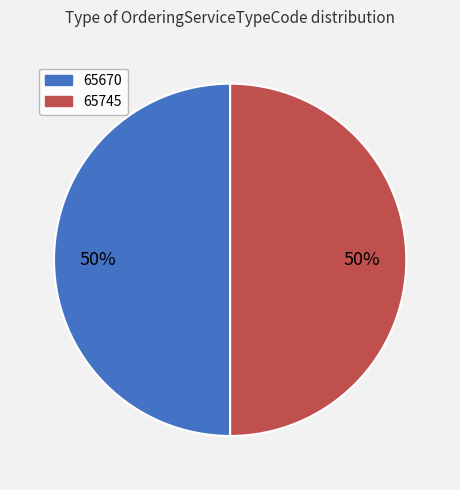

To the nearest percent, what is the average slice percentage?

50%